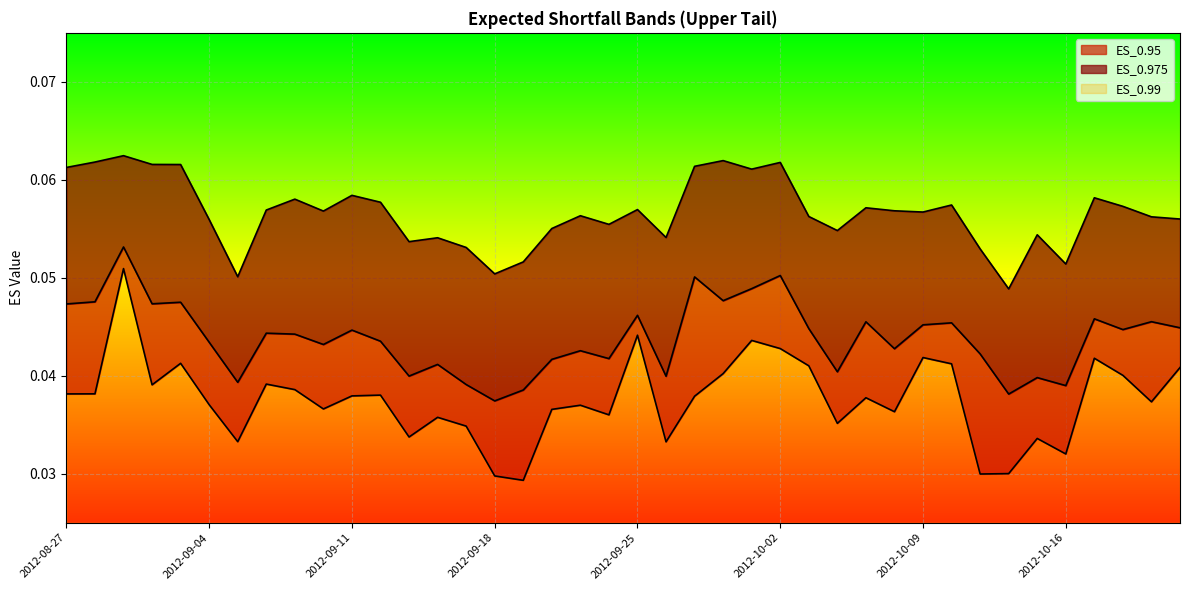

Reading right to left, transcribe all the data shown in this chart.

ES_0.95: 2012-10-22=0.0	2012-10-19=0.0	2012-10-18=0.0	2012-10-17=0.0	2012-10-16=0.0	2012-10-15=0.0	2012-10-12=0.0	2012-10-11=0.0	2012-10-10=0.0	2012-10-09=0.0	2012-10-08=0.0	2012-10-05=0.0	2012-10-04=0.0	2012-10-03=0.0	2012-10-02=0.0	2012-10-01=0.0	2012-09-28=0.0	2012-09-27=0.0	2012-09-26=0.0	2012-09-25=0.0	2012-09-24=0.0	2012-09-21=0.0	2012-09-20=0.0	2012-09-19=0.0	2012-09-18=0.0	2012-09-17=0.0	2012-09-14=0.0	2012-09-13=0.0	2012-09-12=0.0	2012-09-11=0.0	2012-09-10=0.0	2012-09-07=0.0	2012-09-06=0.0	2012-09-05=0.0	2012-09-04=0.0	2012-08-31=0.0	2012-08-30=0.0	2012-08-29=0.1	2012-08-28=0.0	2012-08-27=0.0
ES_0.975: 2012-10-22=0.0	2012-10-19=0.0	2012-10-18=0.0	2012-10-17=0.0	2012-10-16=0.0	2012-10-15=0.0	2012-10-12=0.0	2012-10-11=0.0	2012-10-10=0.0	2012-10-09=0.0	2012-10-08=0.0	2012-10-05=0.0	2012-10-04=0.0	2012-10-03=0.0	2012-10-02=0.1	2012-10-01=0.0	2012-09-28=0.0	2012-09-27=0.1	2012-09-26=0.0	2012-09-25=0.0	2012-09-24=0.0	2012-09-21=0.0	2012-09-20=0.0	2012-09-19=0.0	2012-09-18=0.0	2012-09-17=0.0	2012-09-14=0.0	2012-09-13=0.0	2012-09-12=0.0	2012-09-11=0.0	2012-09-10=0.0	2012-09-07=0.0	2012-09-06=0.0	2012-09-05=0.0	2012-09-04=0.0	2012-08-31=0.0	2012-08-30=0.0	2012-08-29=0.1	2012-08-28=0.0	2012-08-27=0.0
ES_0.99: 2012-10-22=0.1	2012-10-19=0.1	2012-10-18=0.1	2012-10-17=0.1	2012-10-16=0.1	2012-10-15=0.1	2012-10-12=0.0	2012-10-11=0.1	2012-10-10=0.1	2012-10-09=0.1	2012-10-08=0.1	2012-10-05=0.1	2012-10-04=0.1	2012-10-03=0.1	2012-10-02=0.1	2012-10-01=0.1	2012-09-28=0.1	2012-09-27=0.1	2012-09-26=0.1	2012-09-25=0.1	2012-09-24=0.1	2012-09-21=0.1	2012-09-20=0.1	2012-09-19=0.1	2012-09-18=0.1	2012-09-17=0.1	2012-09-14=0.1	2012-09-13=0.1	2012-09-12=0.1	2012-09-11=0.1	2012-09-10=0.1	2012-09-07=0.1	2012-09-06=0.1	2012-09-05=0.1	2012-09-04=0.1	2012-08-31=0.1	2012-08-30=0.1	2012-08-29=0.1	2012-08-28=0.1	2012-08-27=0.1